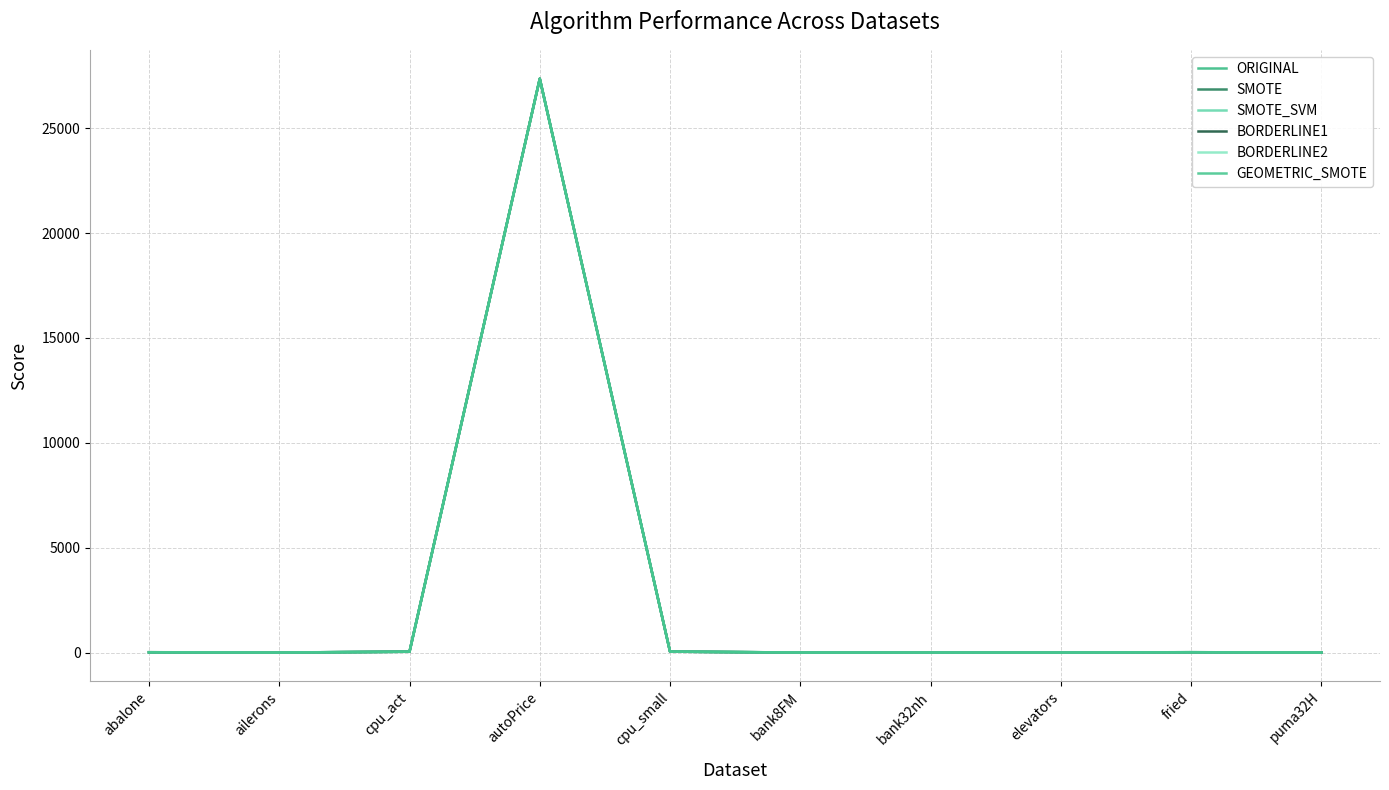

What is the value of the SMOTE_SVM point at the 5th from the left?

43.8